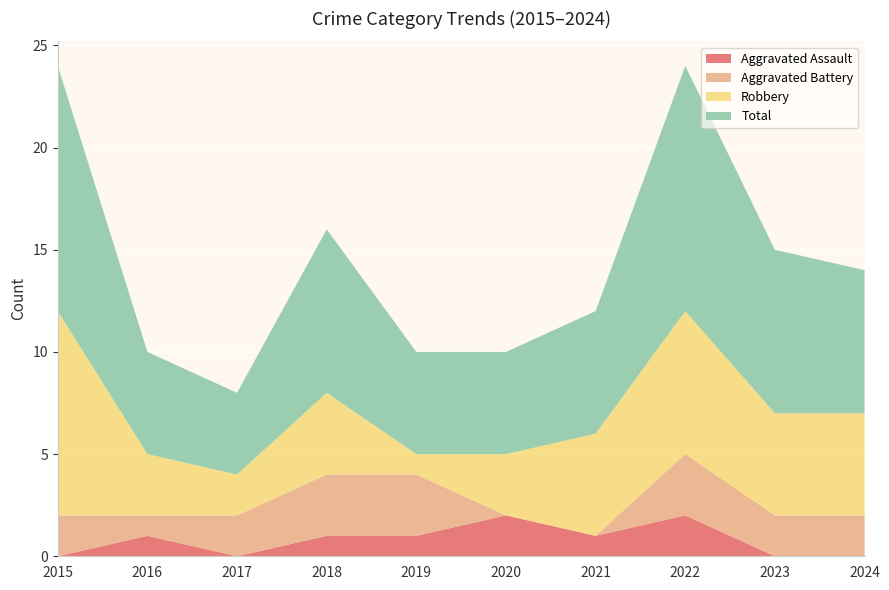

The Aggravated Battery series shows 2 at 2024. True or false?

True